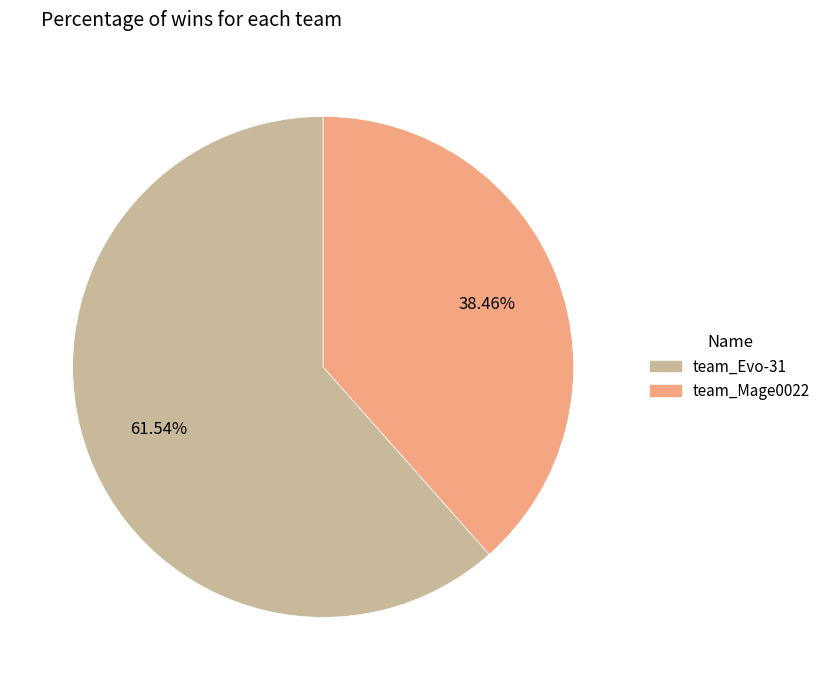

To the nearest percent, what percentage of the pie is team_Mage0022?

38%